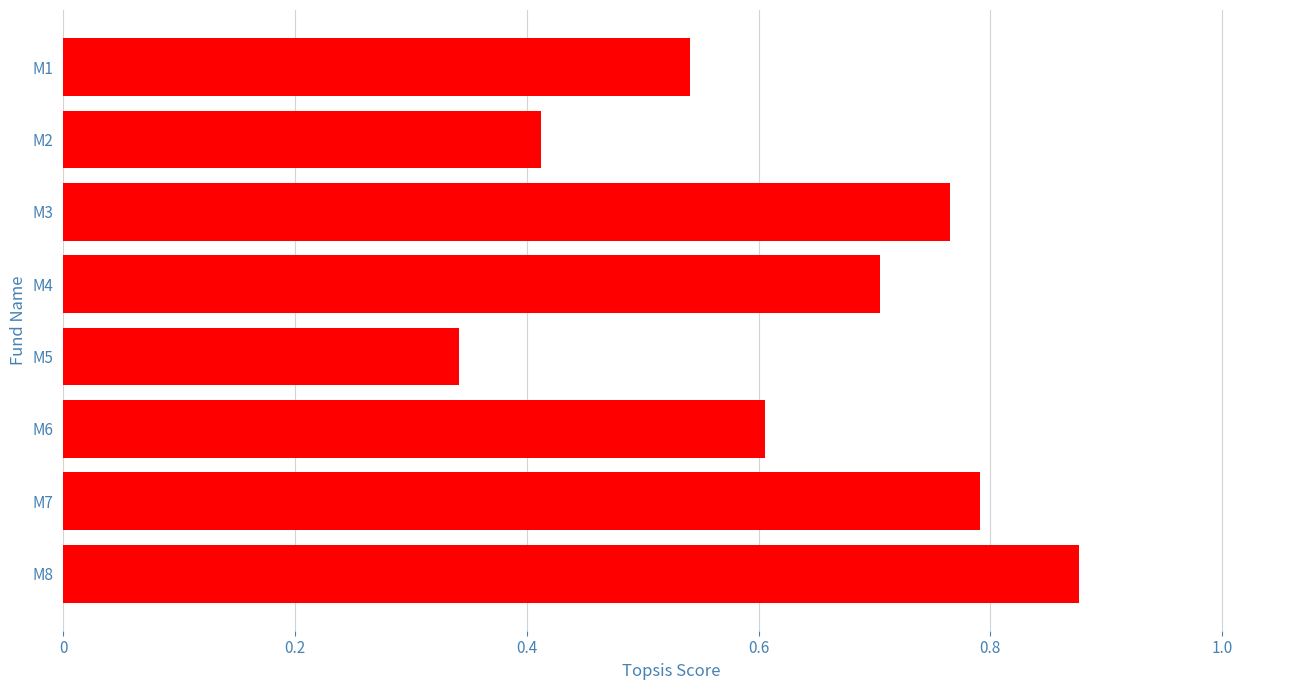

List the labels in order of value, largest first.

M8, M7, M3, M4, M6, M1, M2, M5